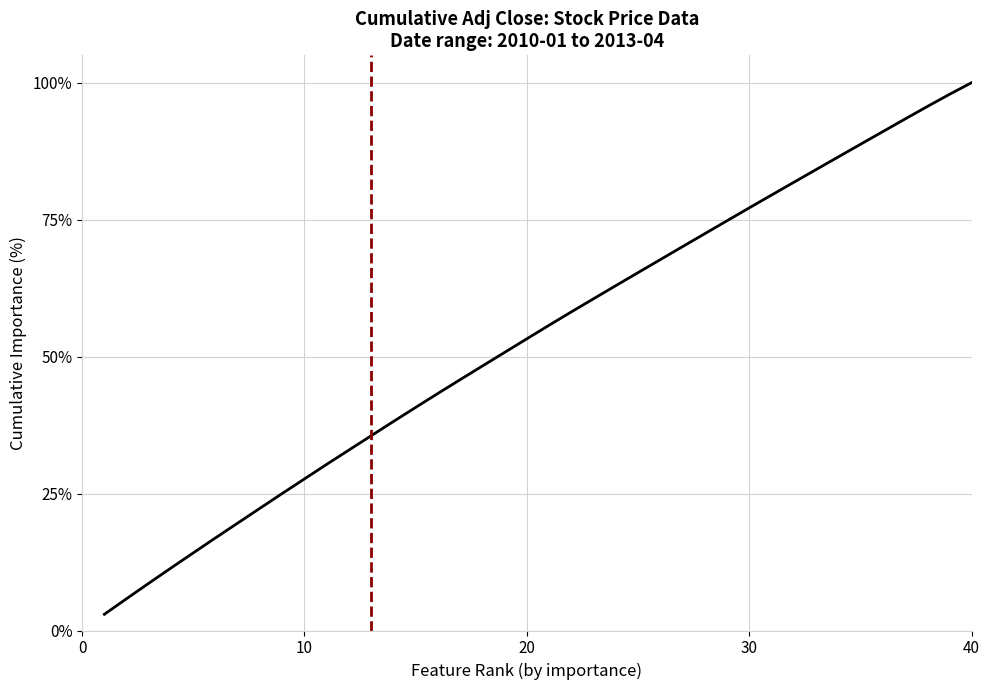

What is the difference between the maximum and minimum values?

97.0